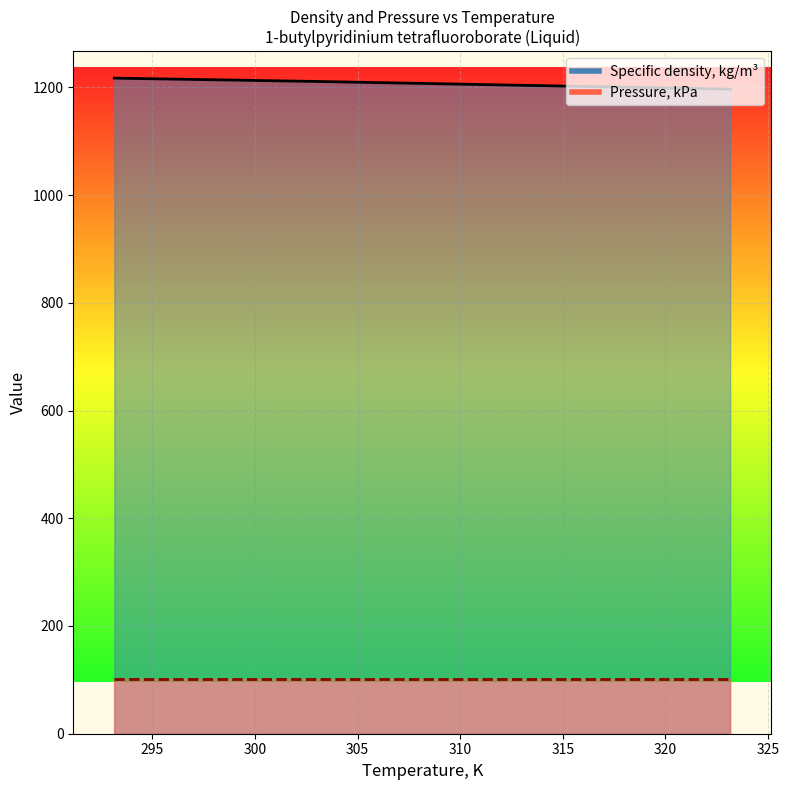

How many categories are shown in the chart?

4